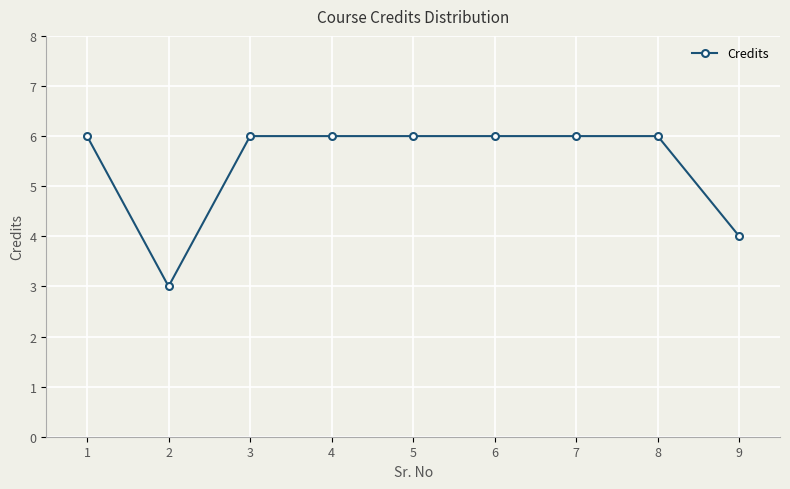

Where is the first local minimum?

2